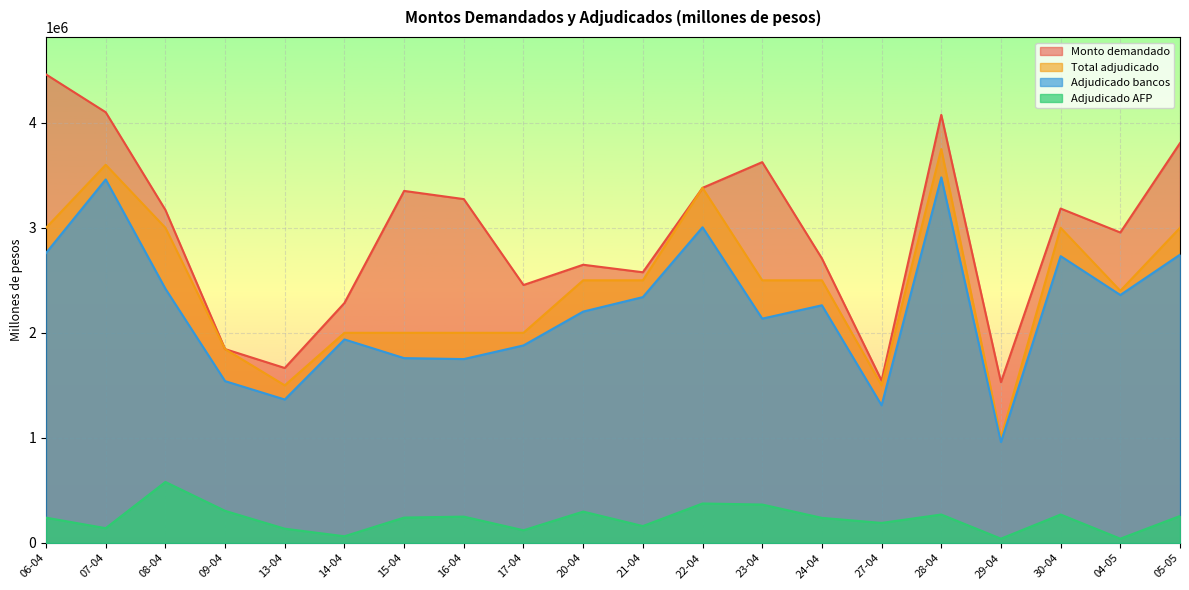

Reading left to right, what are all the values shown in this chart?

Monto demandado: 4460000	4100000	3170000	1845000	1665000	2284000	3351000	3273000	2455000	2648000	2576400	3380000	3625000	2708000	1545000	4075000	1530000	3183000	2955000	3806000
Total adjudicado: 3000000	3600000	3000000	1845000	1500000	2000000	2000000	2000000	2000000	2500000	2500000	3380000	2500000	2500000	1500000	3750000	1000000	3000000	2400000	3000000
Adjudicado bancos: 2760000	3460000	2420000	1540000	1365000	1937000	1759000	1750000	1880000	2202000	2340000	3005000	2135000	2262000	1310000	3480000	960000	2730000	2360000	2744000
Adjudicado AFP: 240000	140000	580000	305000	135000	63000	241000	250000	120000	298000	160000	375000	365000	238000	190000	270000	40000	270000	40000	256000